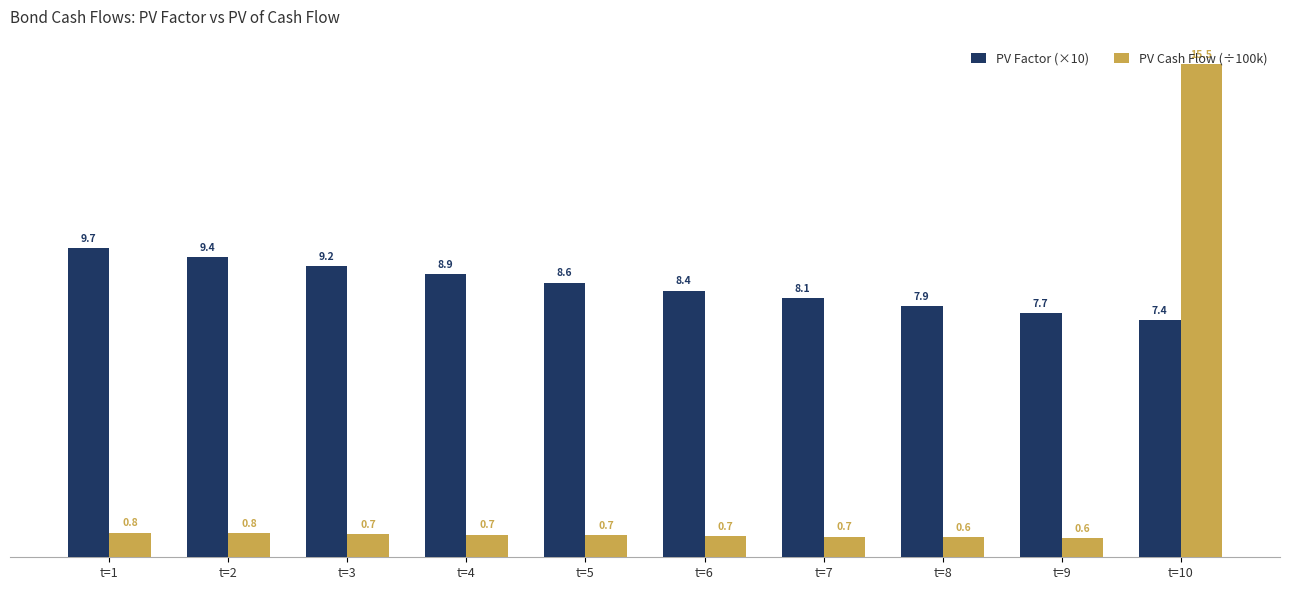

How many groups of bars are there?

10